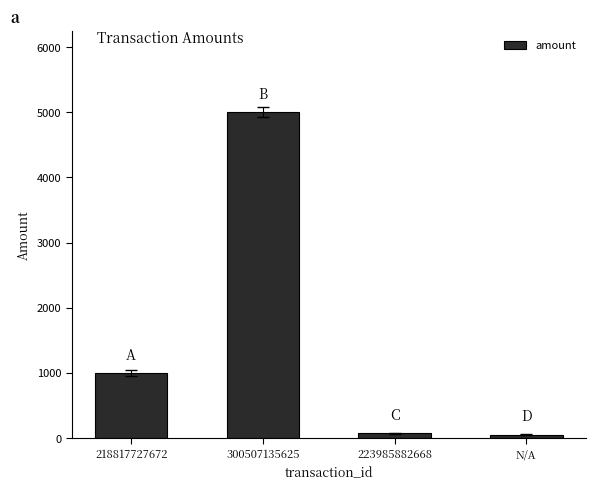

What is the change in value from 300507135625 to N/A?

-4946